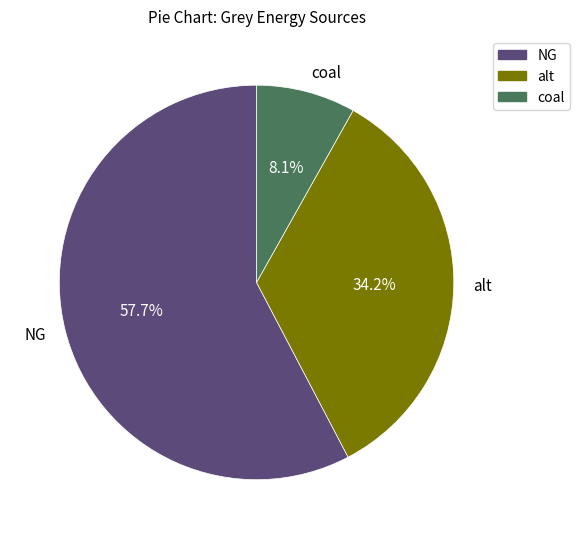

What portion of the pie excludes NG?

42.3%